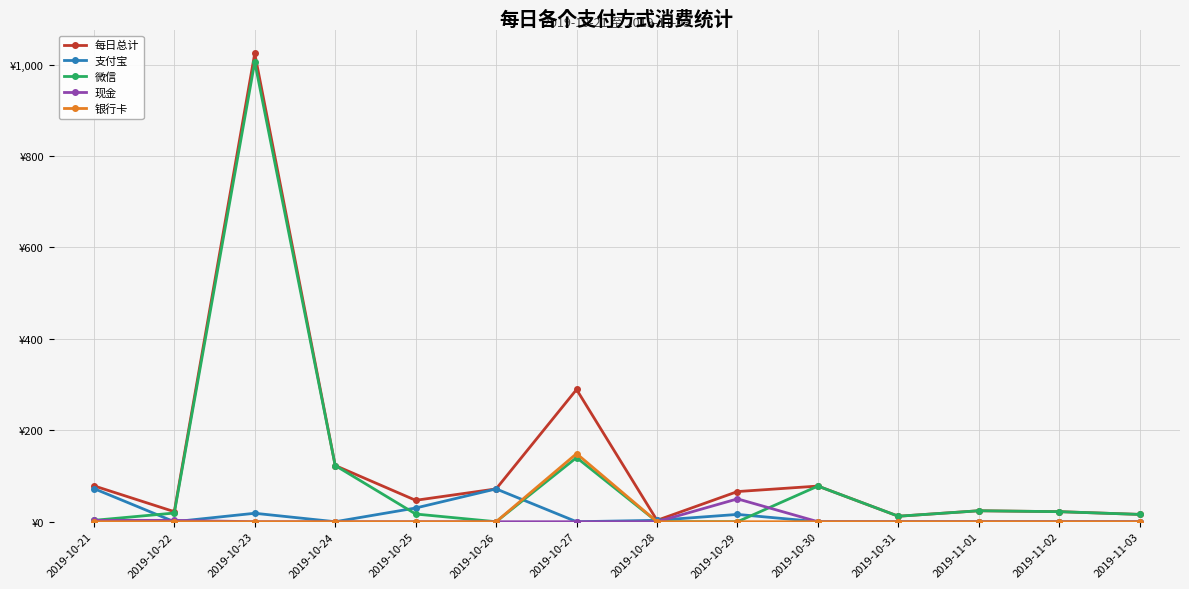

What are all the series names shown in the legend?

每日总计, 支付宝, 微信, 现金, 银行卡